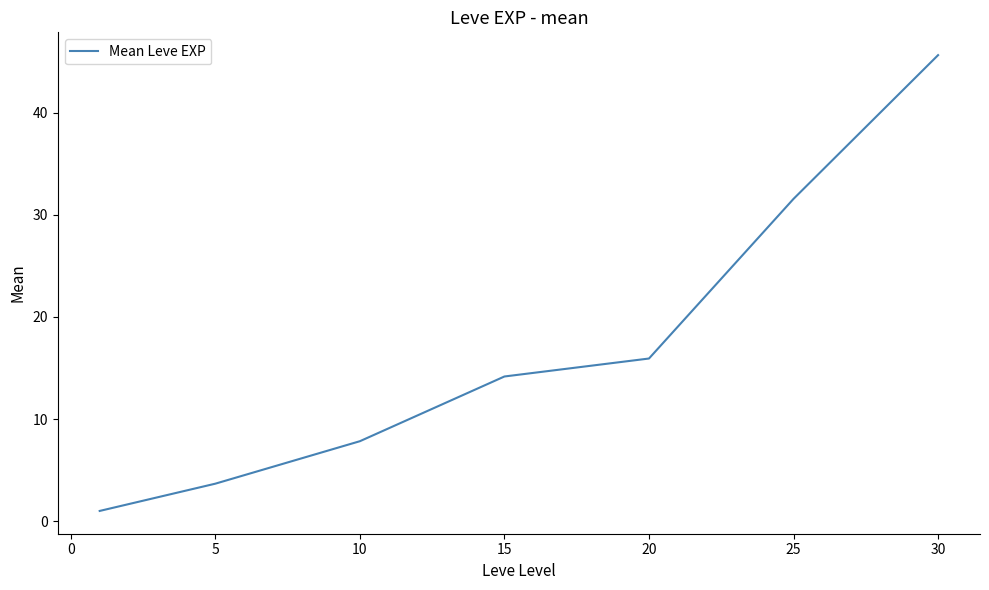

What is the average value?

17.1